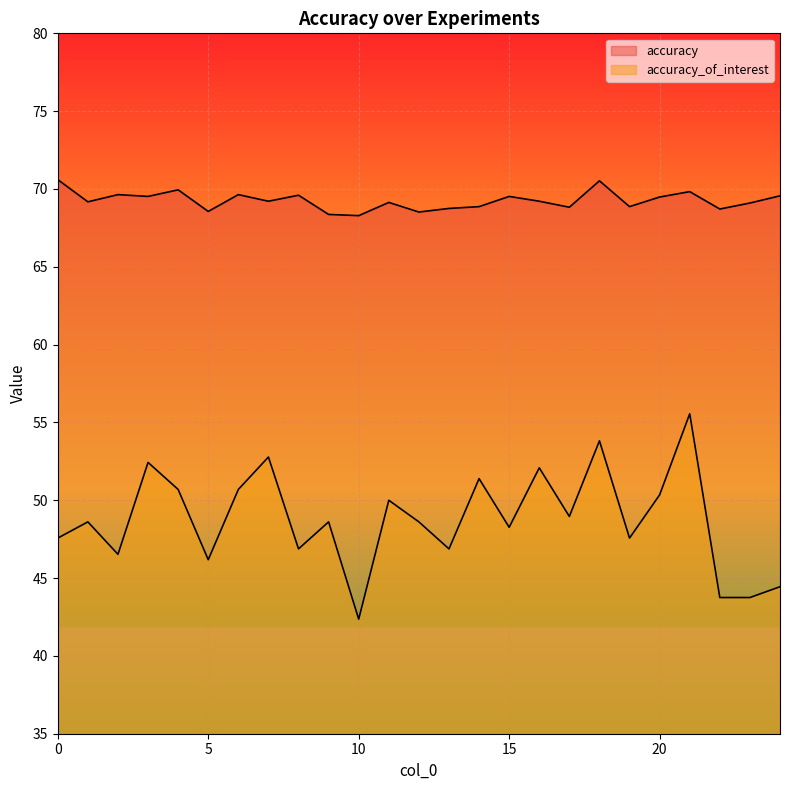

What is the average value of the accuracy_of_interest series?

48.8